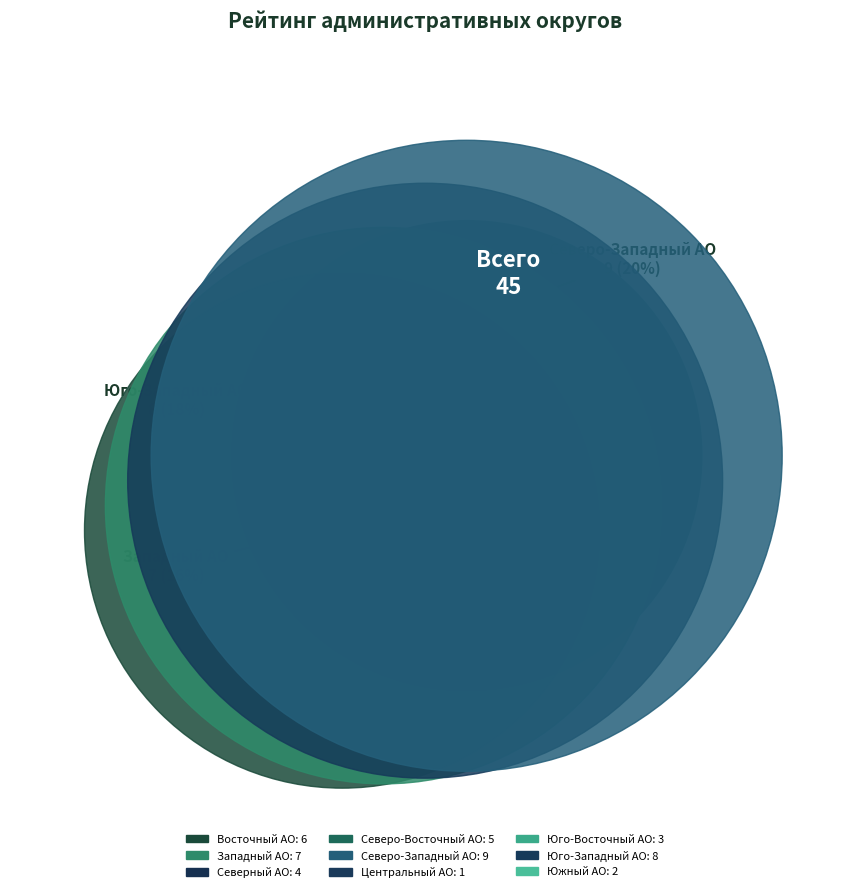

How much of the chart is everything except Юго-Западный административный округ?

82.2%